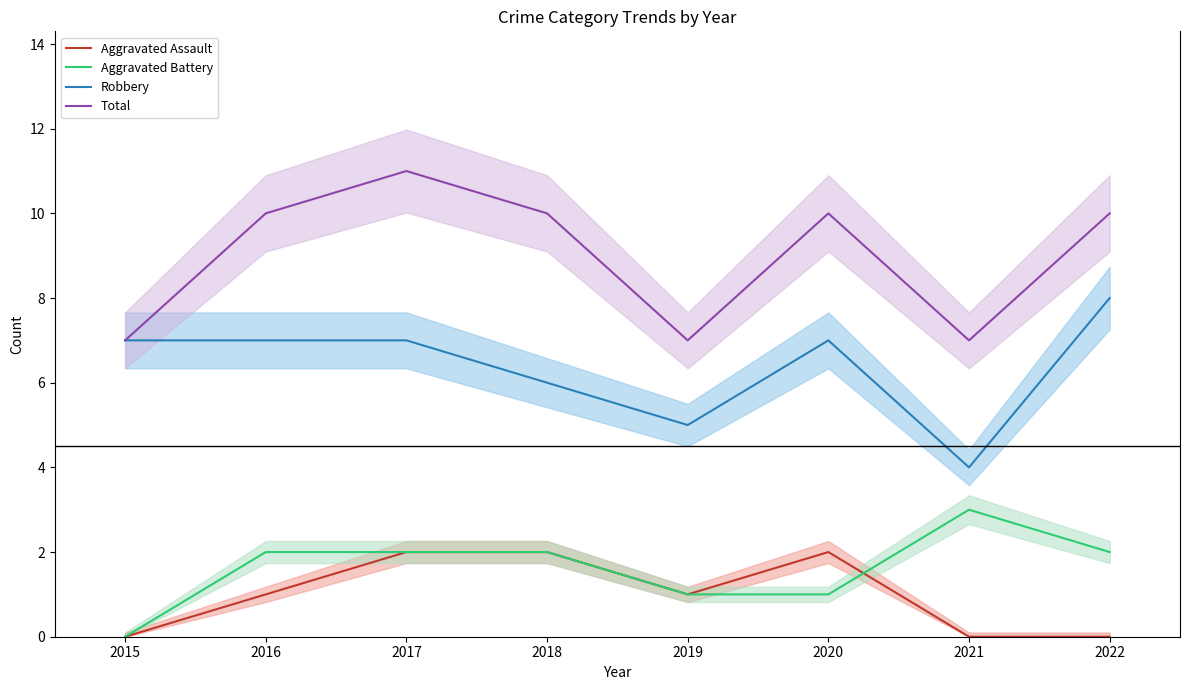

True or false: Aggravated Battery and Total cross at least once.

False